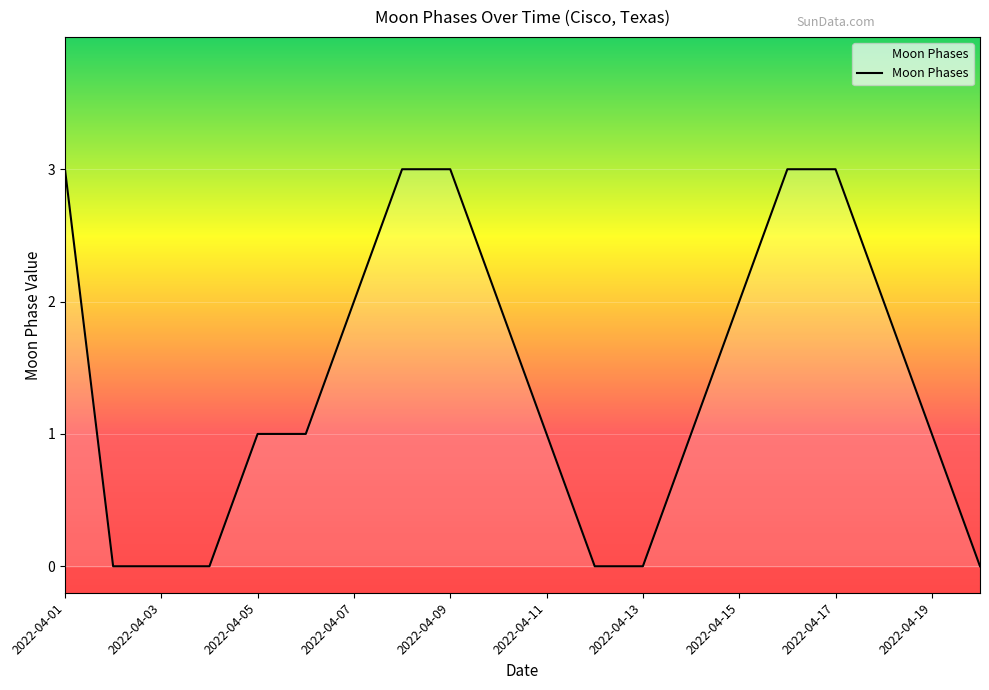

What is the greatest value displayed?

3